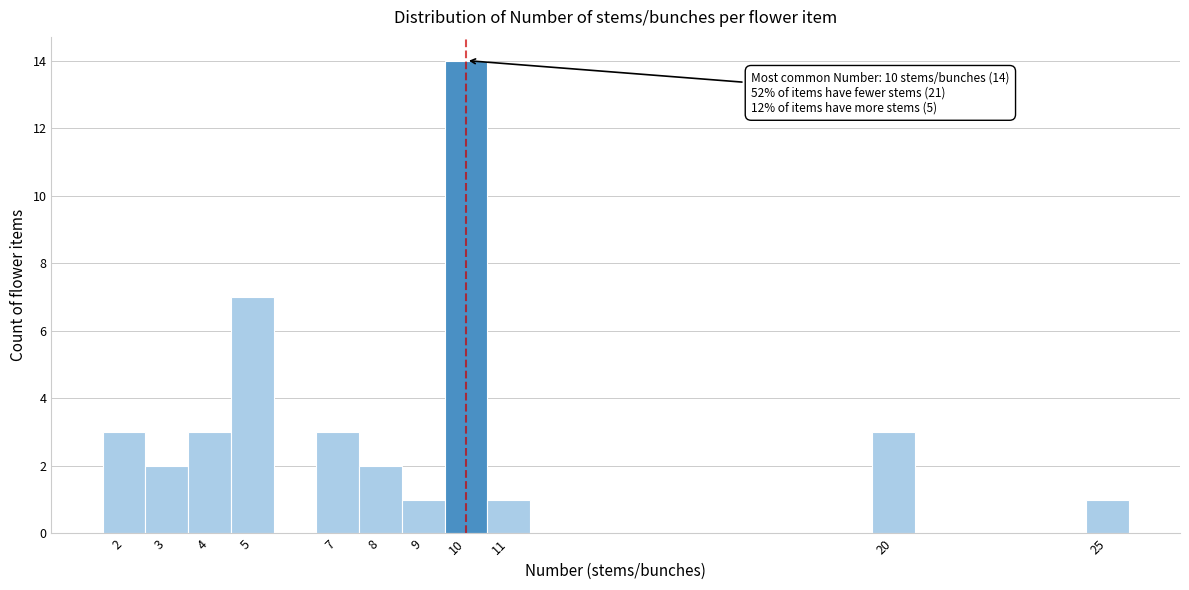

Over which range of the x-axis is the bar tallest?

9.5 to 10.5